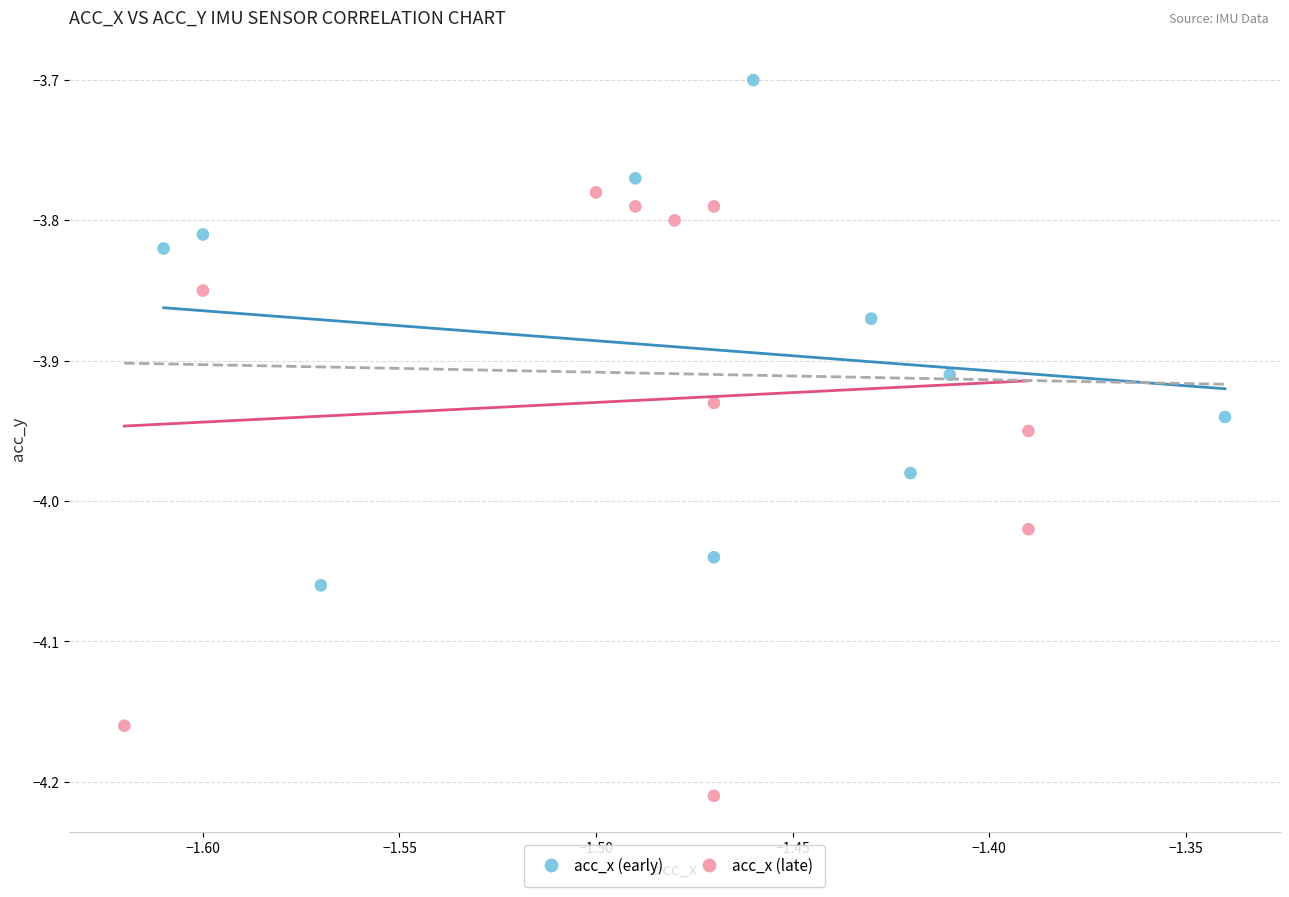

Which series reaches the minimum Y coordinate?

acc_x (late)